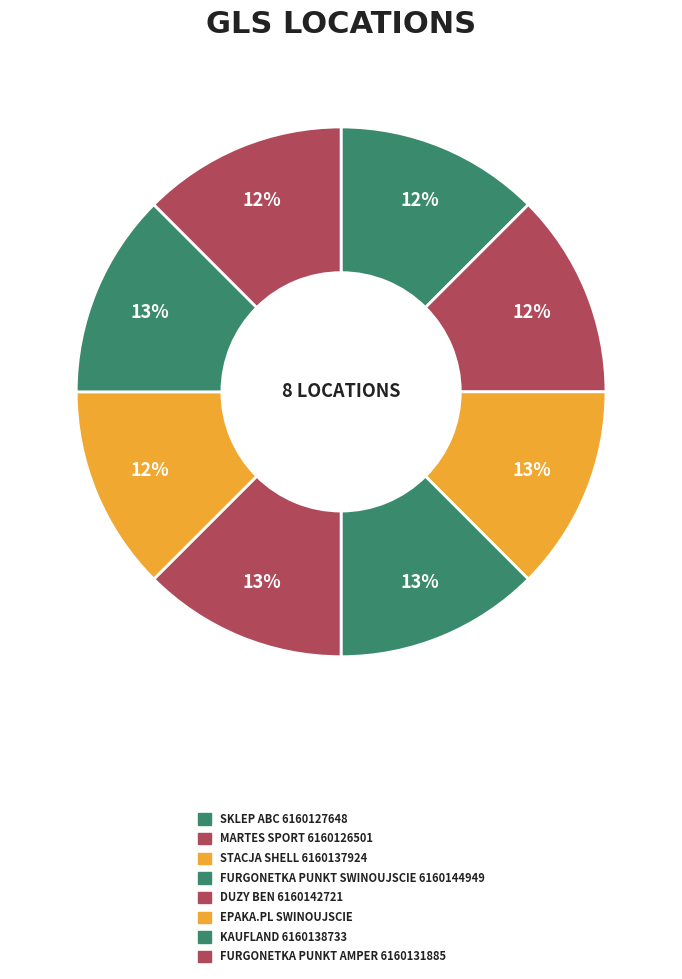

Which category has the biggest portion of the pie?

FURGONETKA PUNKT SWINOUJSCIE 6160144949